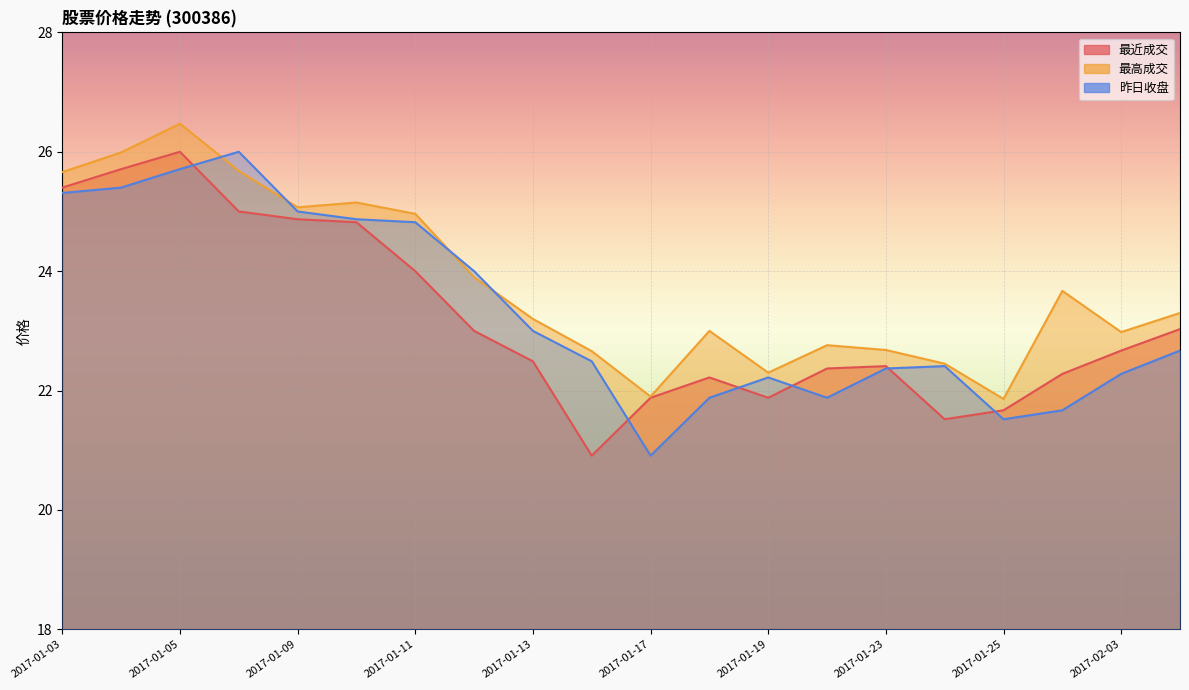

True or false: 最近成交 has a value of 12.5 at 2017-01-04.

False